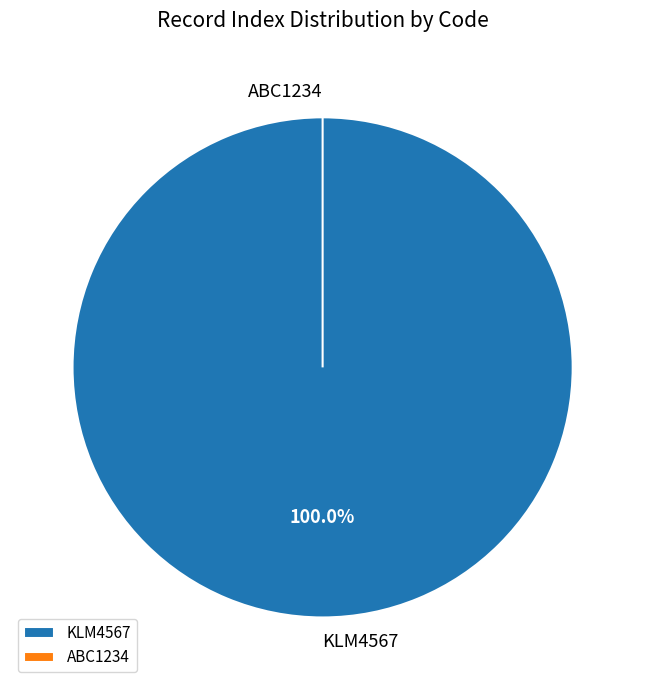

Does ABC1234 account for over 50% of the chart?

No